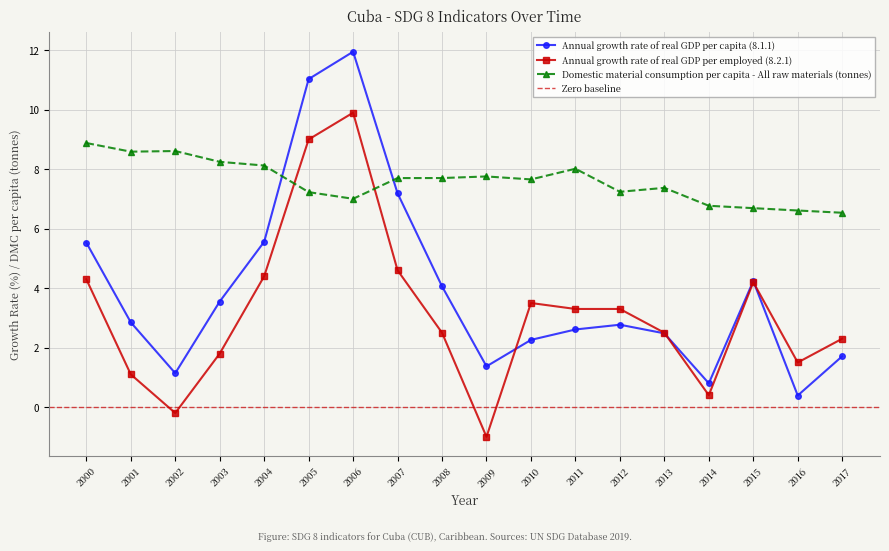

How many interior local valleys does the Annual growth rate of real GDP per capita (8.1.1) series have?

4